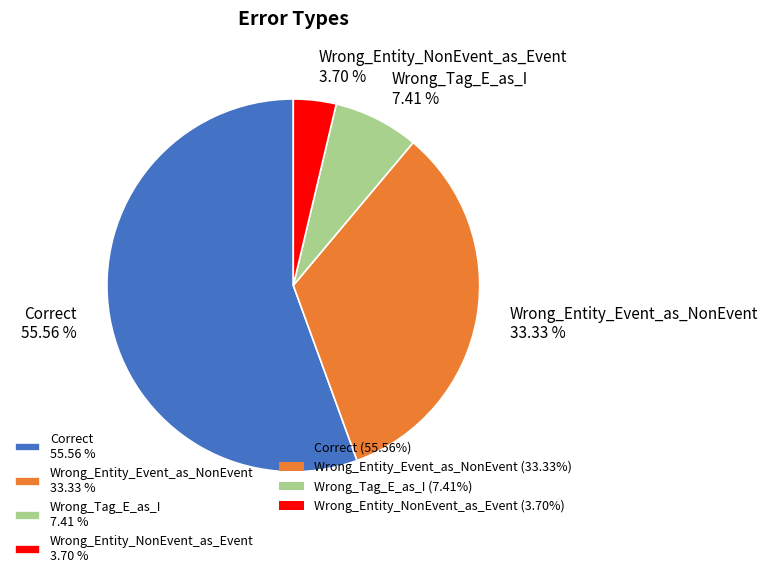

Does any single category account for the majority?

Yes